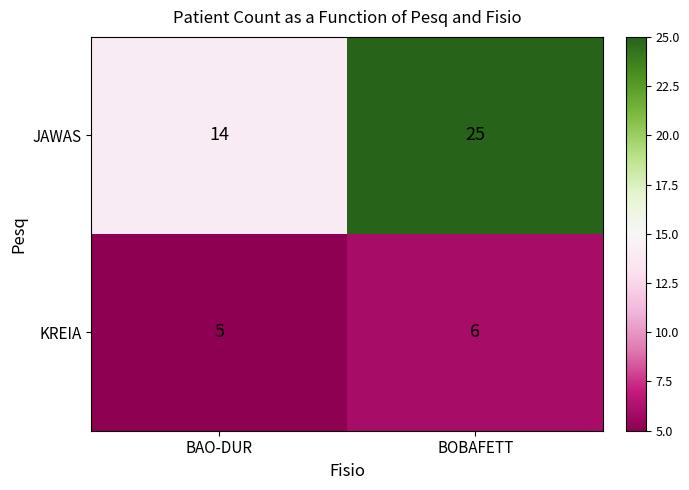

Rank the series by their average value, from highest to lowest.

JAWAS, KREIA